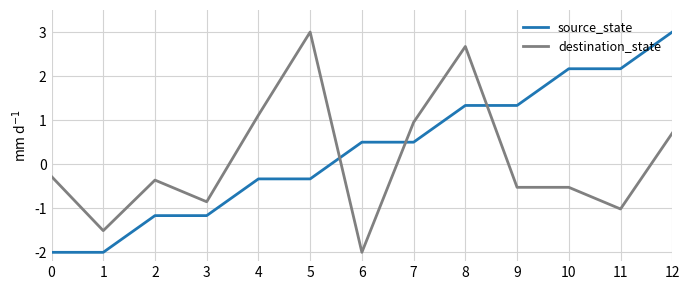

Reading left to right, transcribe all the data shown in this chart.

source_state: -2.0	-2.0	-1.2	-1.2	-0.3	-0.3	0.5	0.5	1.3	1.3	2.2	2.2	3.0
destination_state: -0.3	-1.5	-0.4	-0.9	1.1	3.0	-2.0	1.0	2.7	-0.5	-0.5	-1.0	0.7